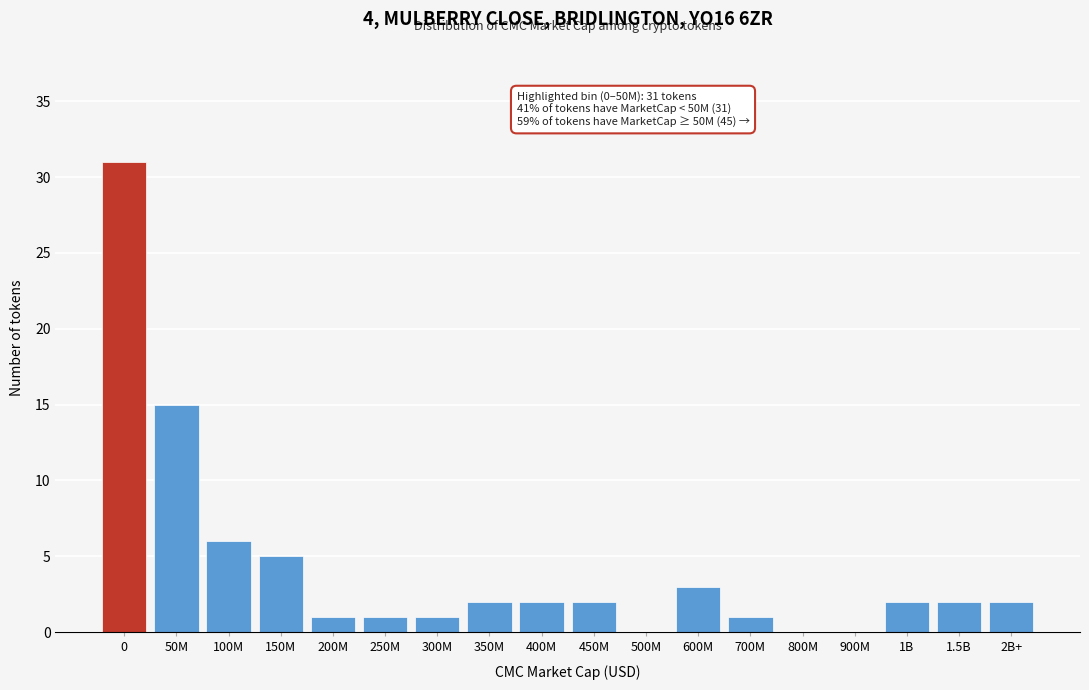

Reading left to right, transcribe all the data shown in this chart.

0=31	50M=15	100M=6	150M=5	200M=1	250M=1	300M=1	350M=2	400M=2	450M=2	500M=0	600M=3	700M=1	800M=0	900M=0	1B=2	1.5B=2	2B+=2